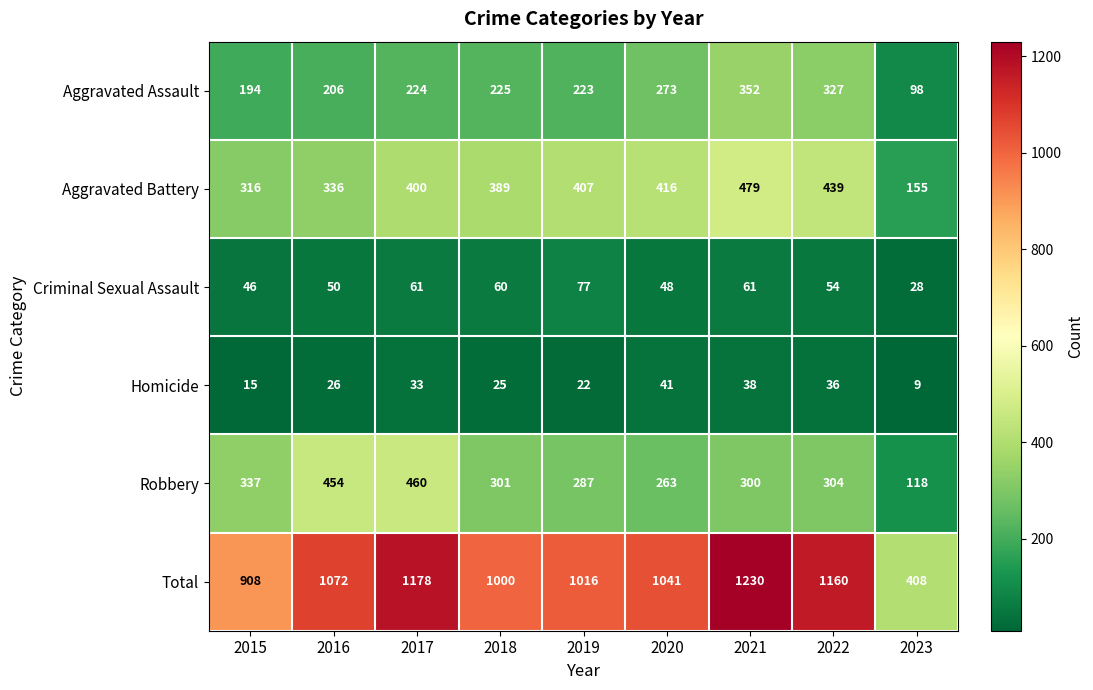

At which label is Homicide closest to 25?

2018